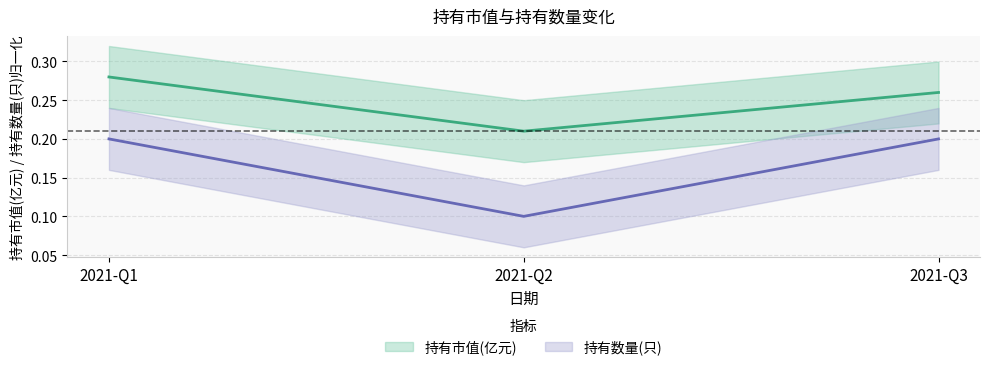

Where is 持有市值(亿元) nearest to the value 0?

2021-Q2